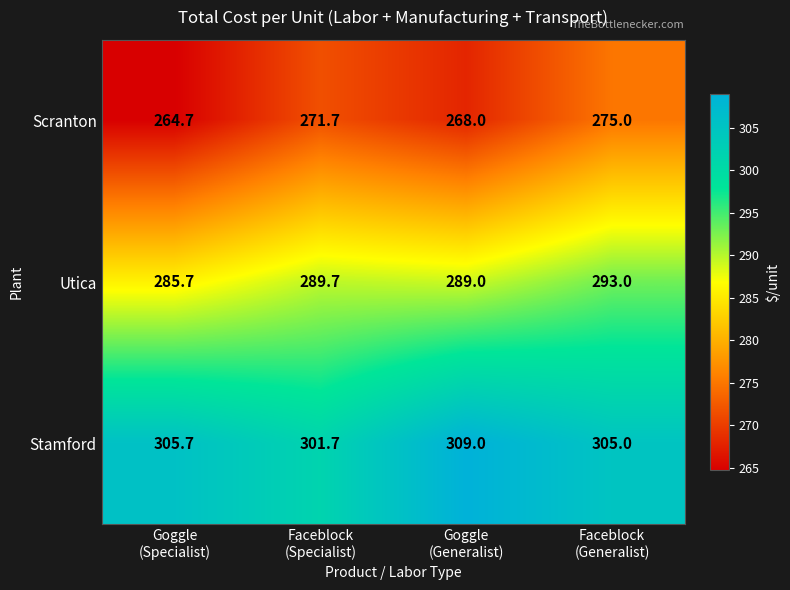

List the series in order of their peak value, highest first.

Stamford, Utica, Scranton